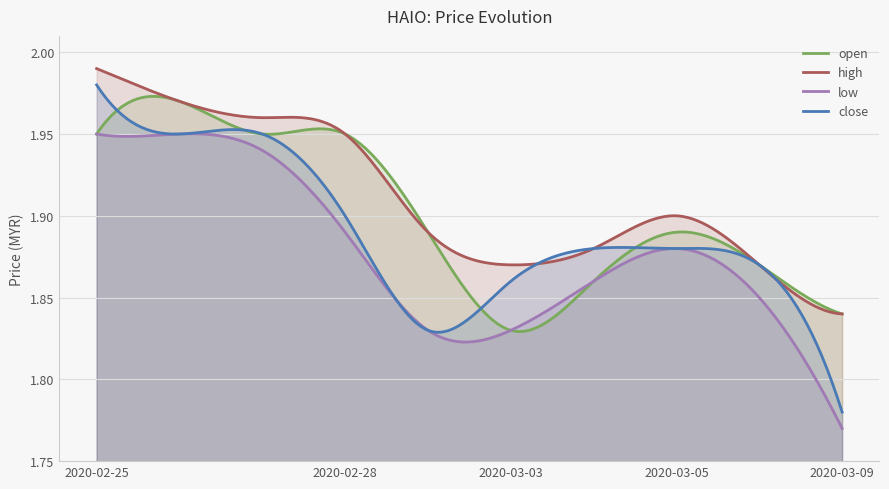

Count the number of data series in this chart.

4